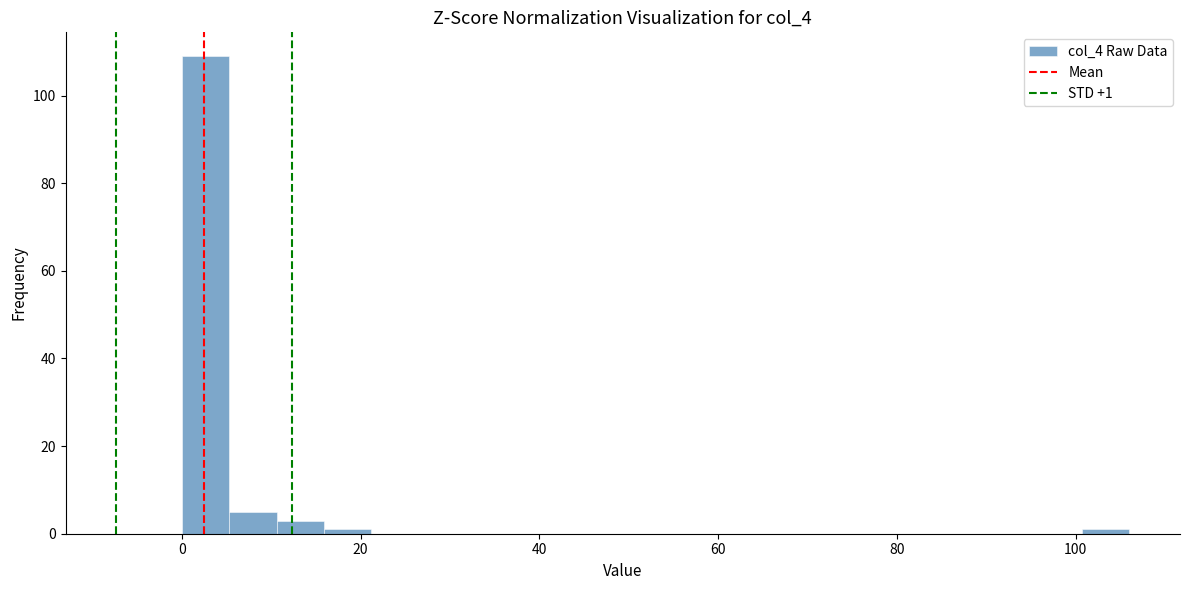

Read against the x-axis, roughly where is the centre of the tallest bar?

2